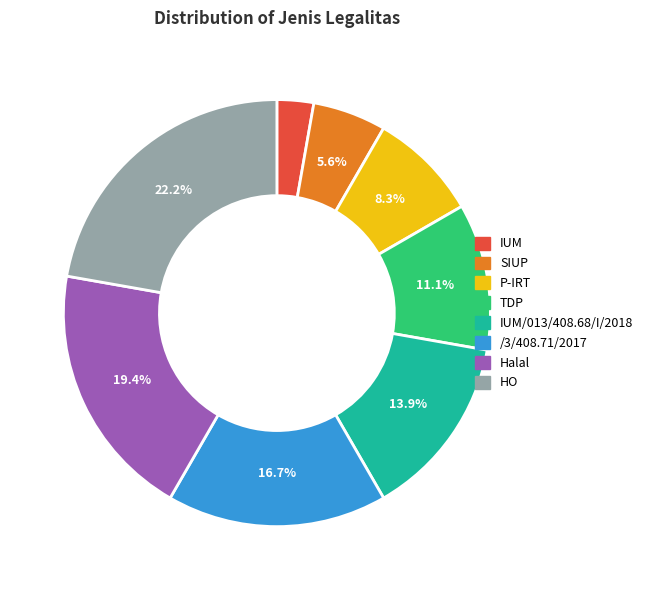

Is there any slice that represents more than half of the pie?

No